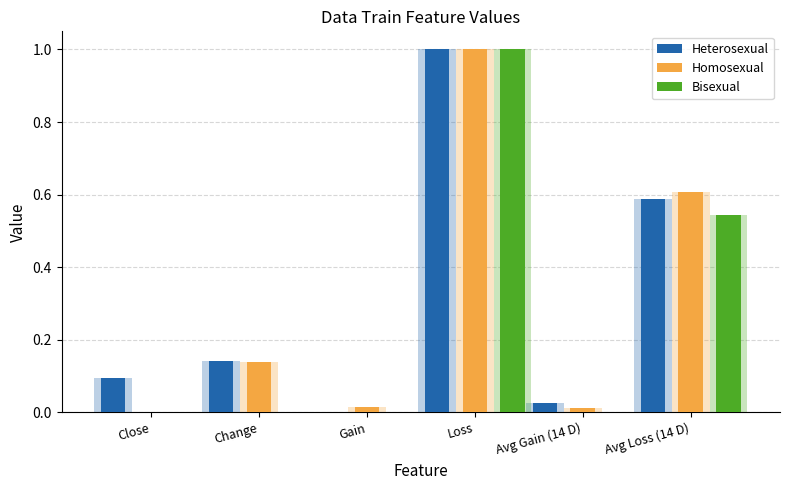

Is the value of Heterosexual at Change greater than the value of Homosexual at Loss?

No